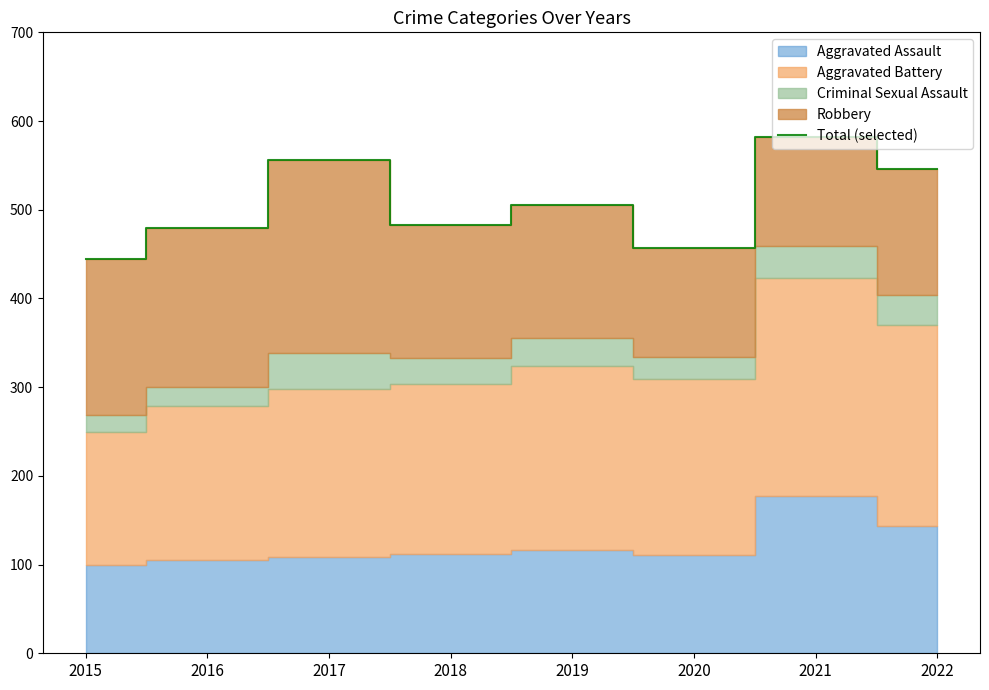

What is the value of the 3rd point from the left?

556